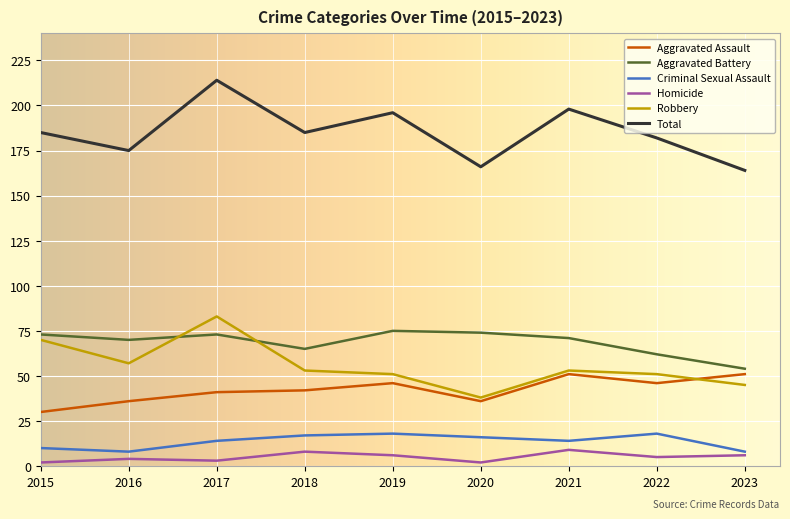

At which category is the sum across all series the highest?

2017